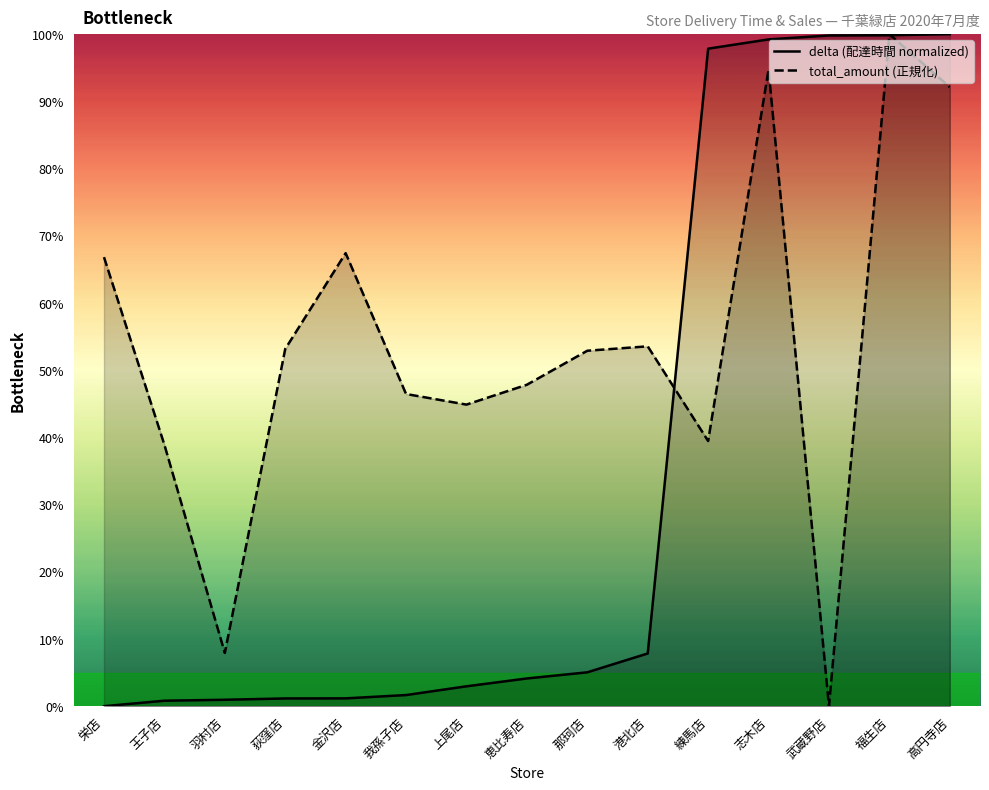

Count the number of categories in the chart.

15